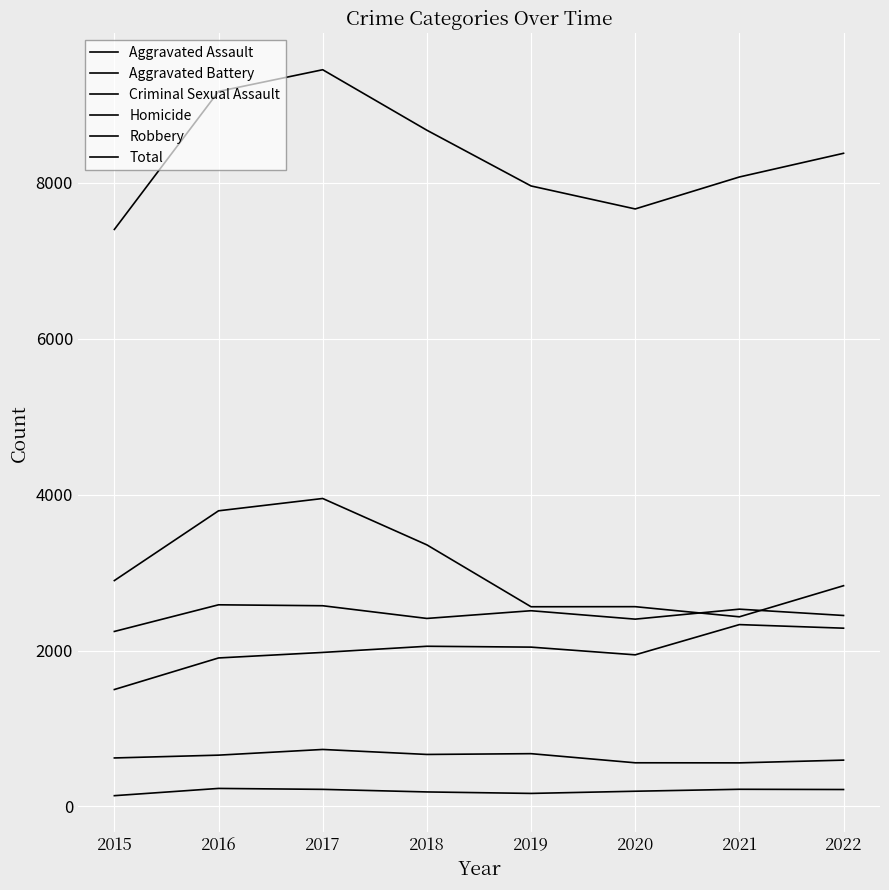

What is the difference between the Aggravated Assault values at 2021 and 2022?

46